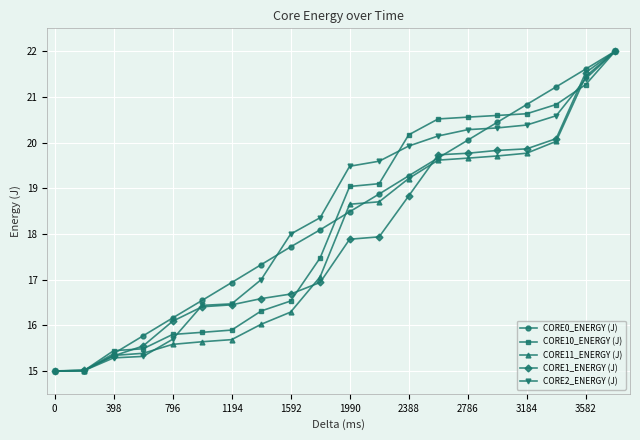

How many lines are shown in the chart?

5